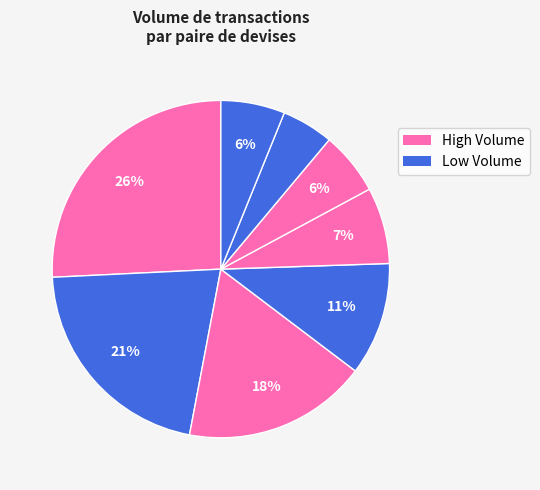

How many segments does this pie chart have?

8